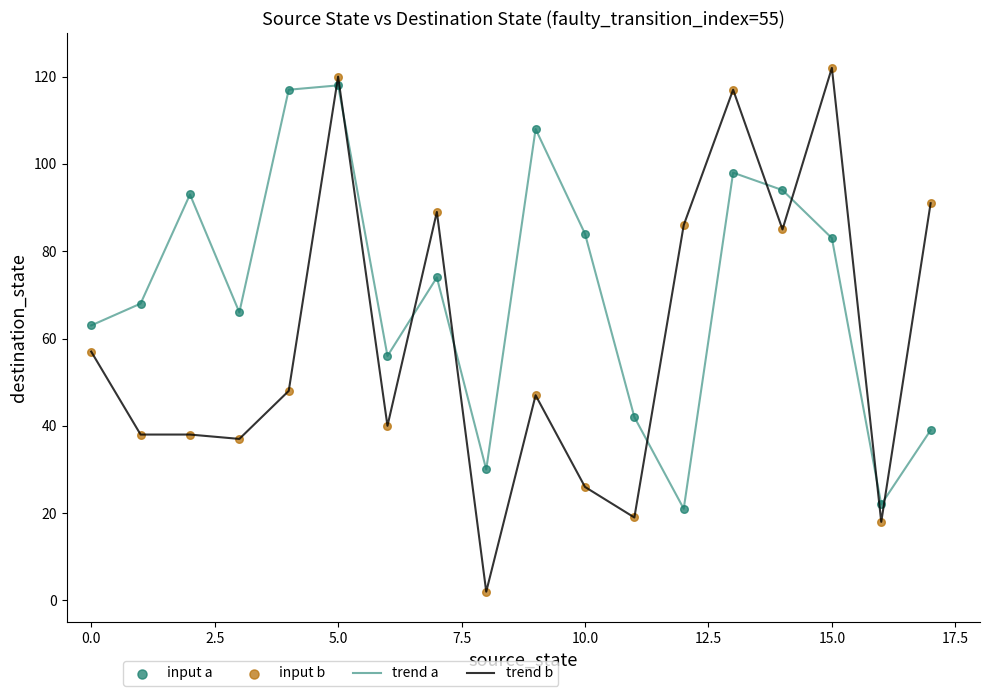

Which series has the largest range (max minus min)?

trend b